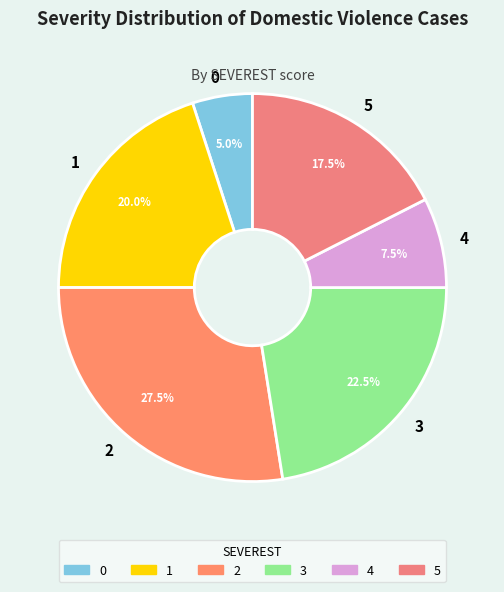

Which slice is the largest?

2